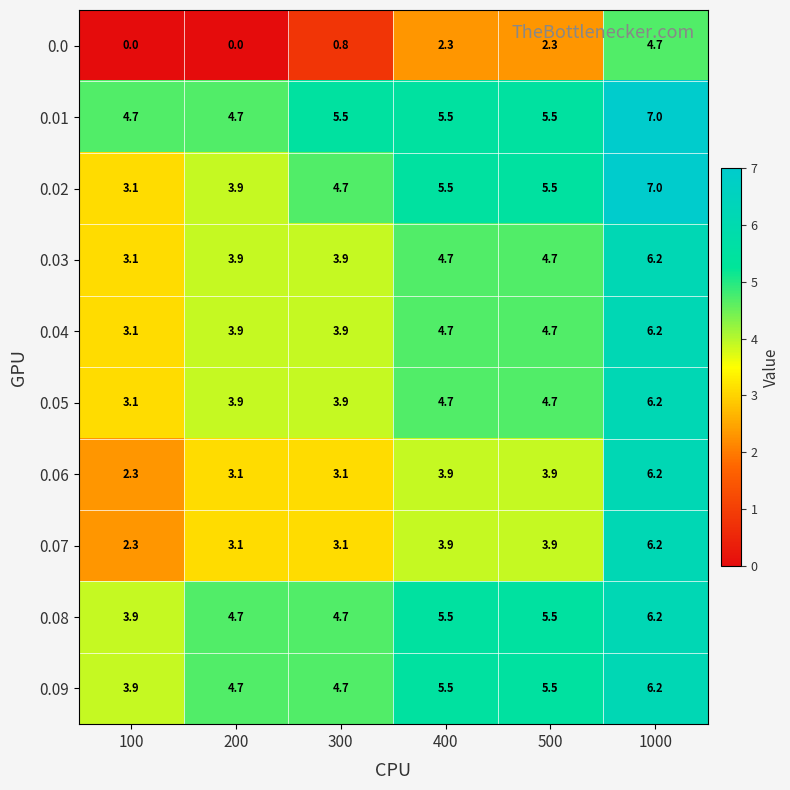

What value does the 0.06 series have at 200?

3.1